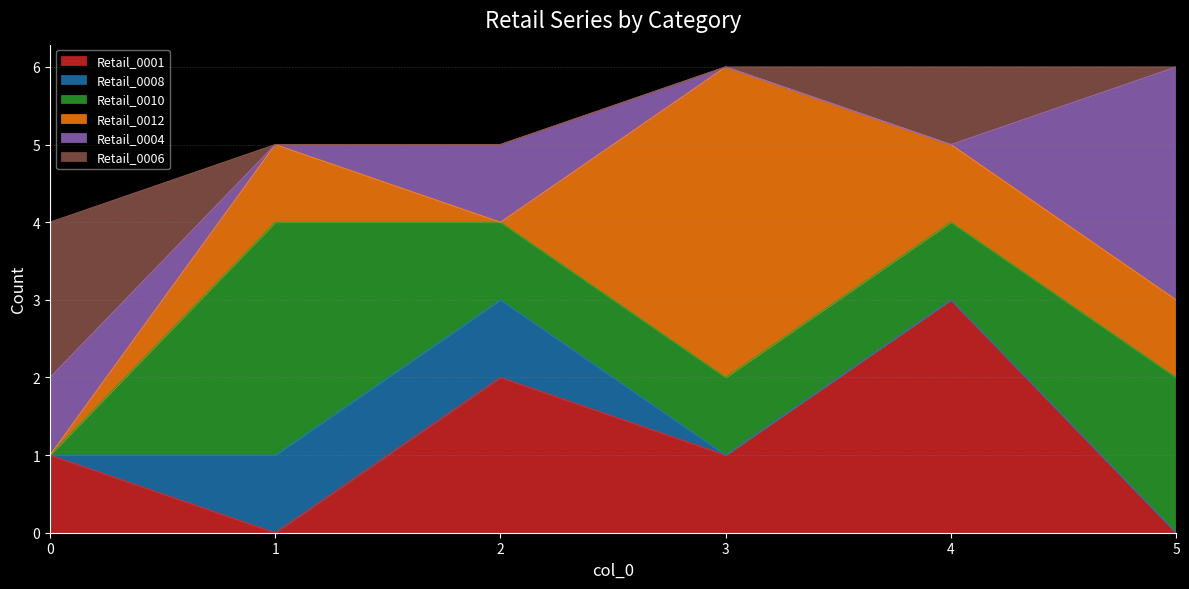

Reading right to left, transcribe all the data shown in this chart.

Retail_0001: 5=0	4=3	3=1	2=2	1=0	0=1
Retail_0008: 5=0	4=0	3=0	2=1	1=1	0=0
Retail_0010: 5=2	4=1	3=1	2=1	1=3	0=0
Retail_0012: 5=1	4=1	3=4	2=0	1=1	0=0
Retail_0004: 5=3	4=0	3=0	2=1	1=0	0=1
Retail_0006: 5=0	4=1	3=0	2=0	1=0	0=2